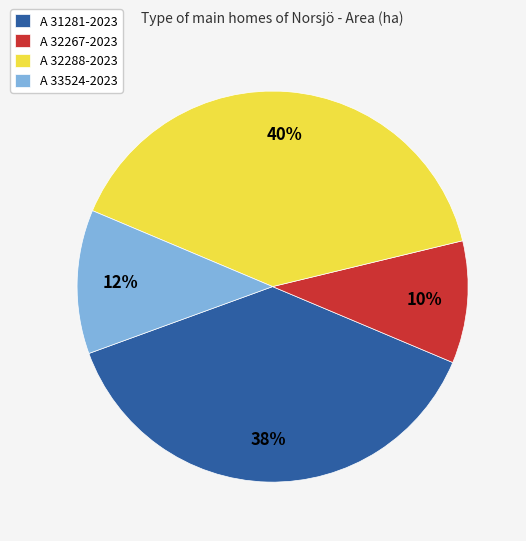

Do A 33524-2023 and A 32267-2023 together represent more than half of the pie?

No